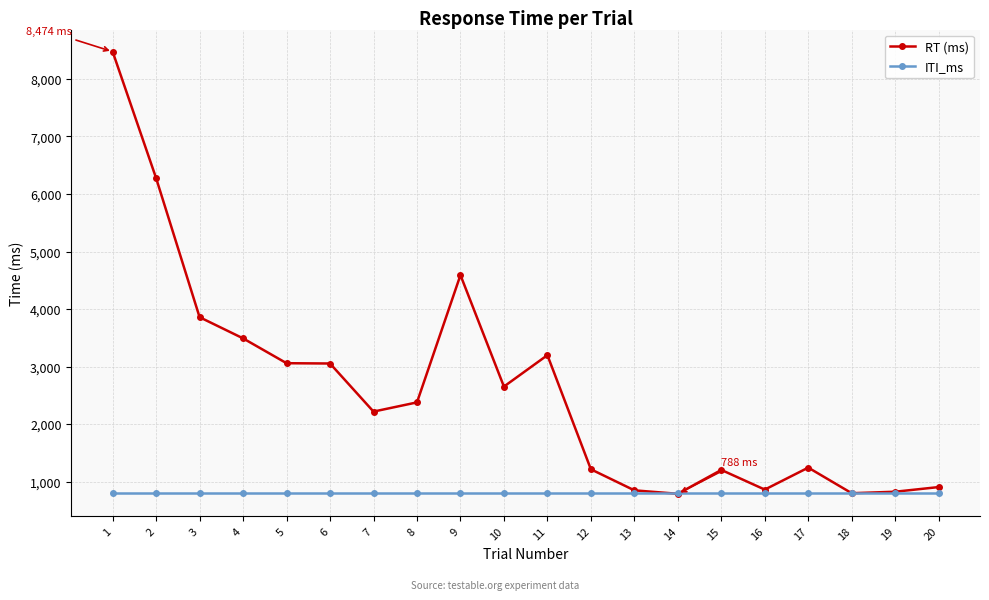

What are all the series names shown in the legend?

RT (ms), ITI_ms